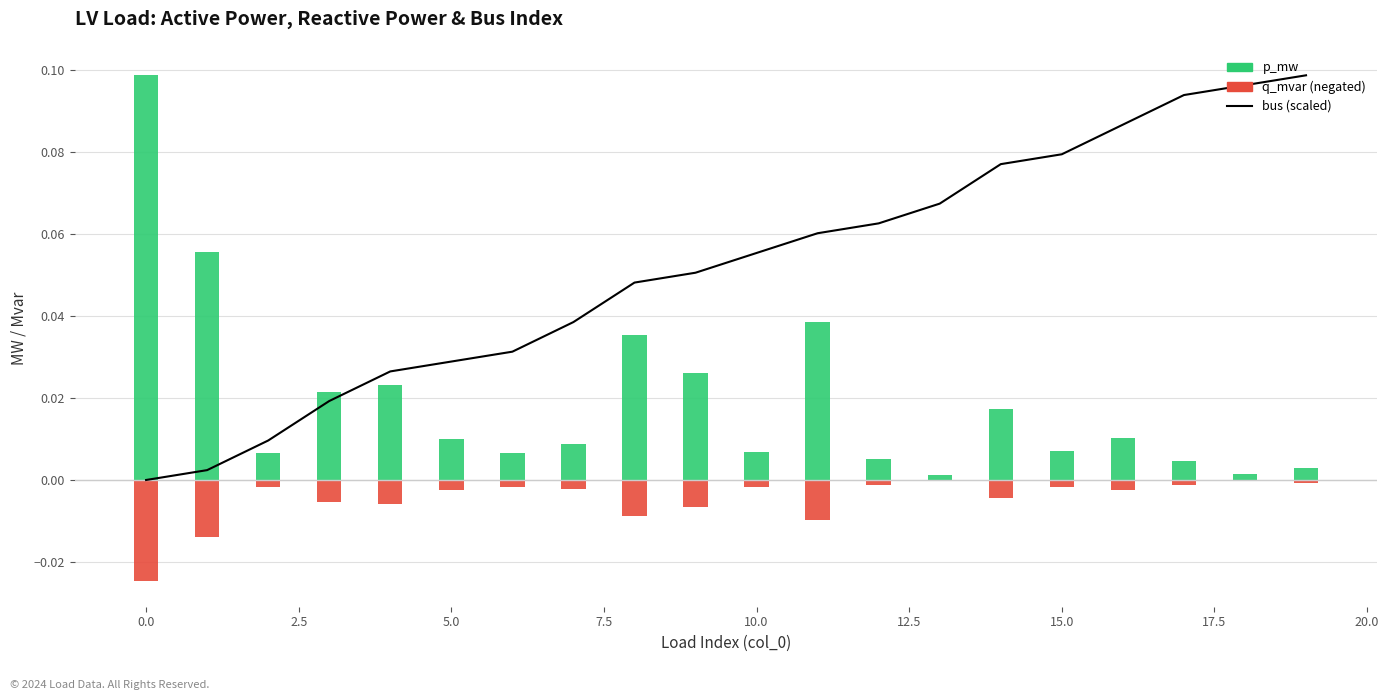

List the series in order of their peak value, highest first.

bus (scaled), p_mw, q_mvar